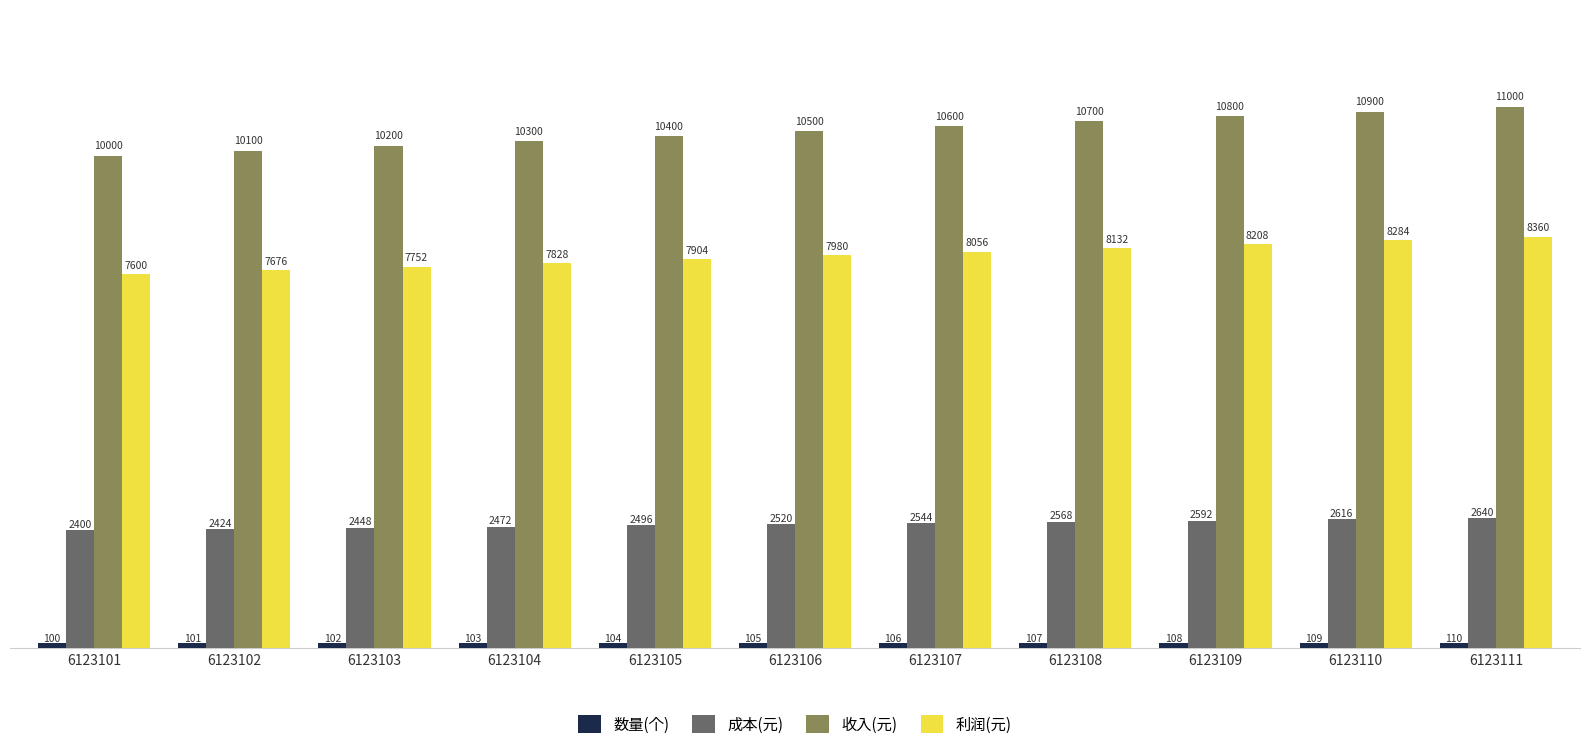

List the labels in order of 成本(元) value, largest first.

6123111, 6123110, 6123109, 6123108, 6123107, 6123106, 6123105, 6123104, 6123103, 6123102, 6123101